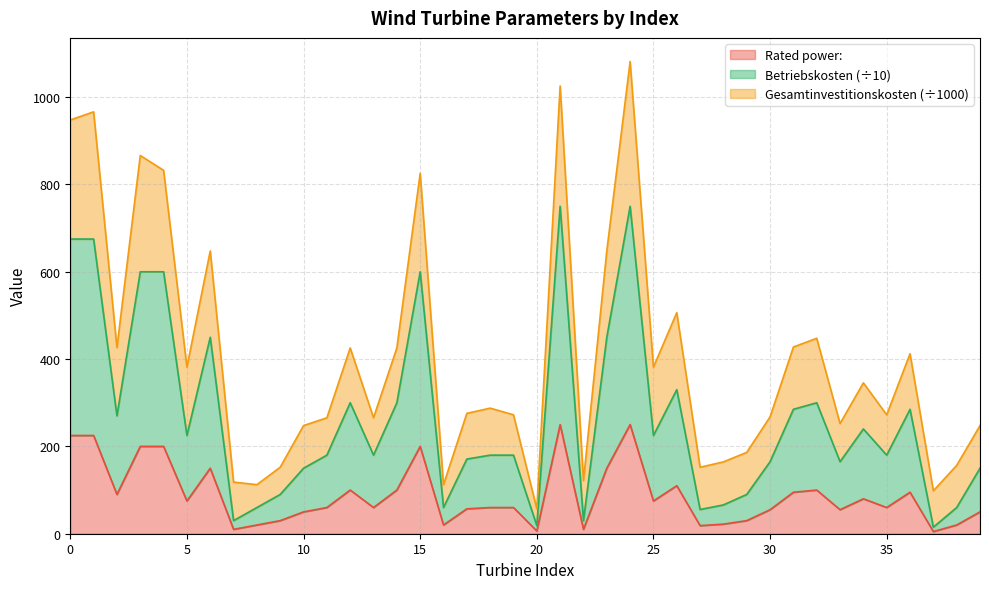

What is the sum of all Rated power: values?

3528.7